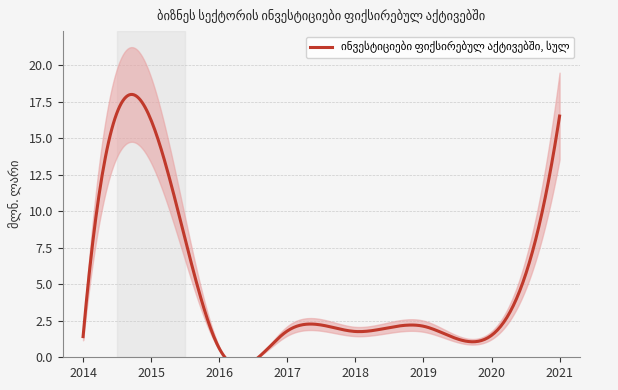

The value at 2020 is 2.1. True or false?

False